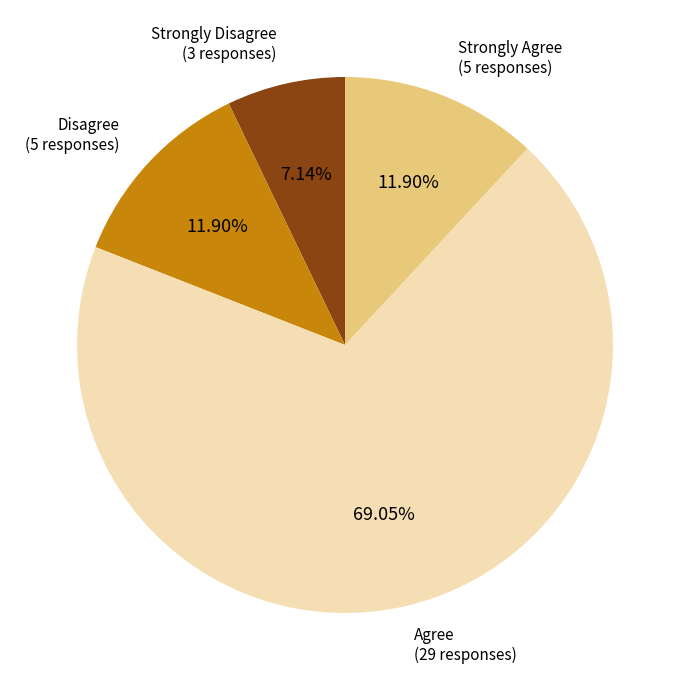

How many slices are in this pie chart?

4